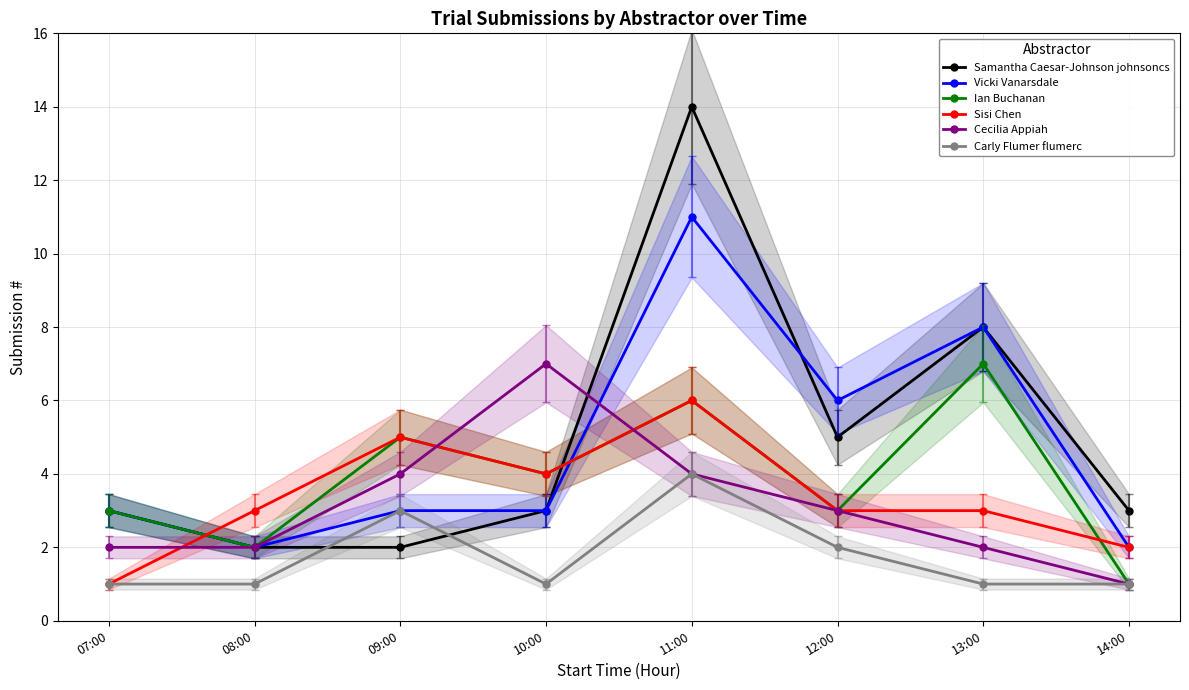

In Cecilia Appiah, how many points are higher than both neighbors (excluding endpoints)?

1